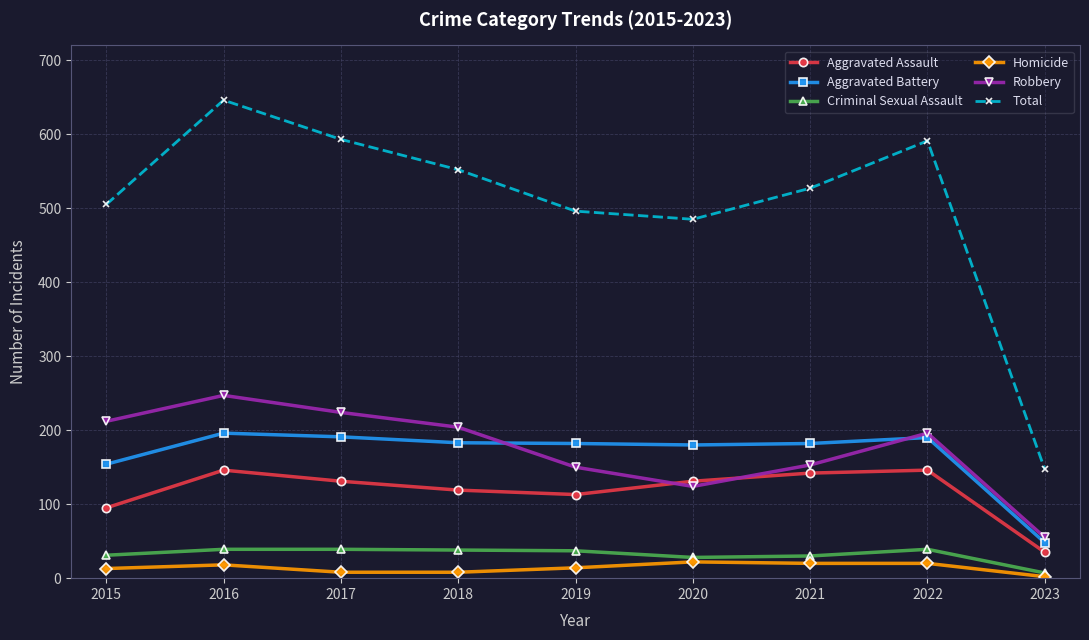

True or false: Aggravated Assault and Homicide cross at least once.

False